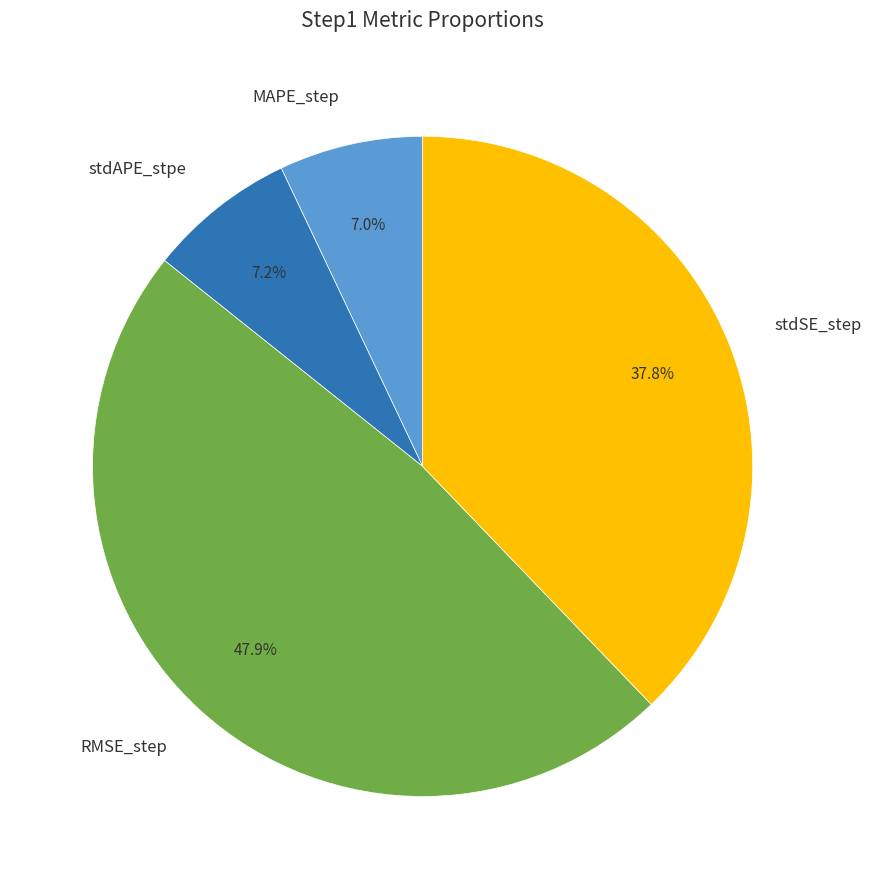

To the nearest percent, what portion does RMSE_step represent?

48%